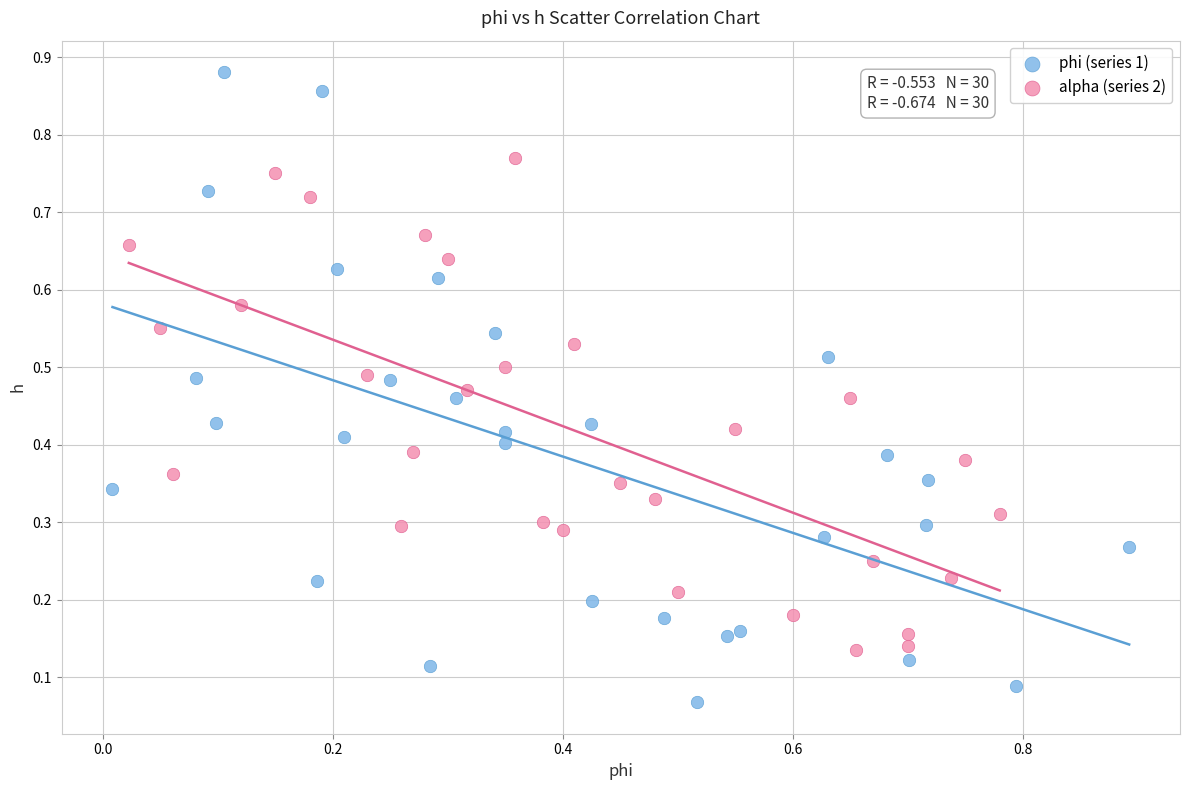

Which series has the largest Y range (max minus min)?

phi (series 1)